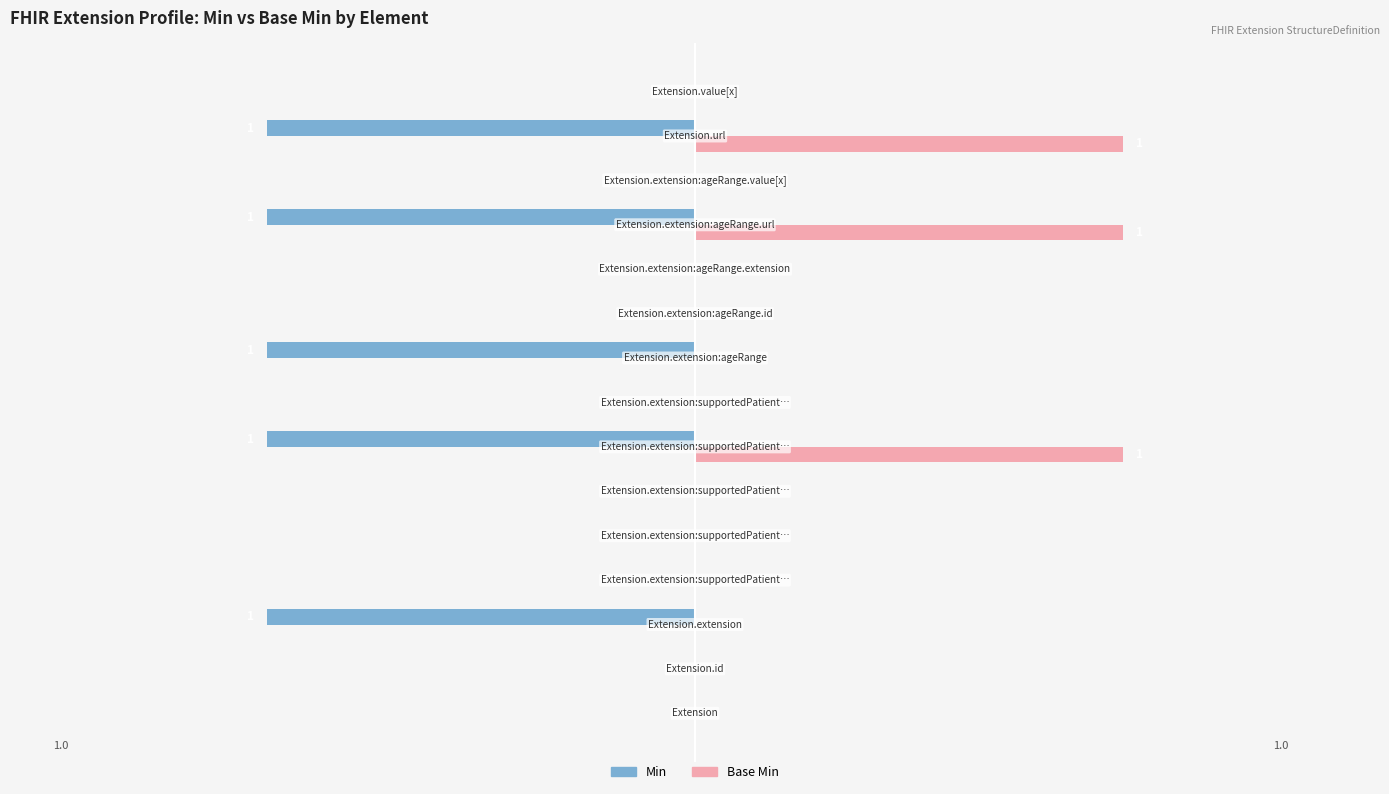

What is the maximum value shown in the chart?

1